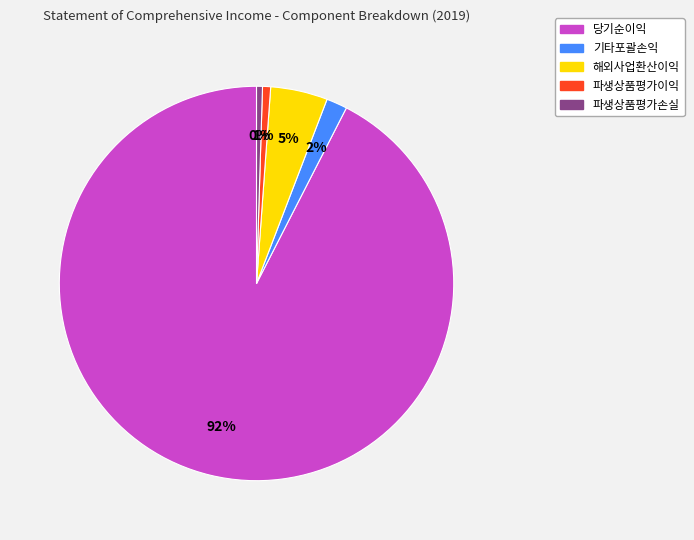

Does any single category account for the majority?

Yes